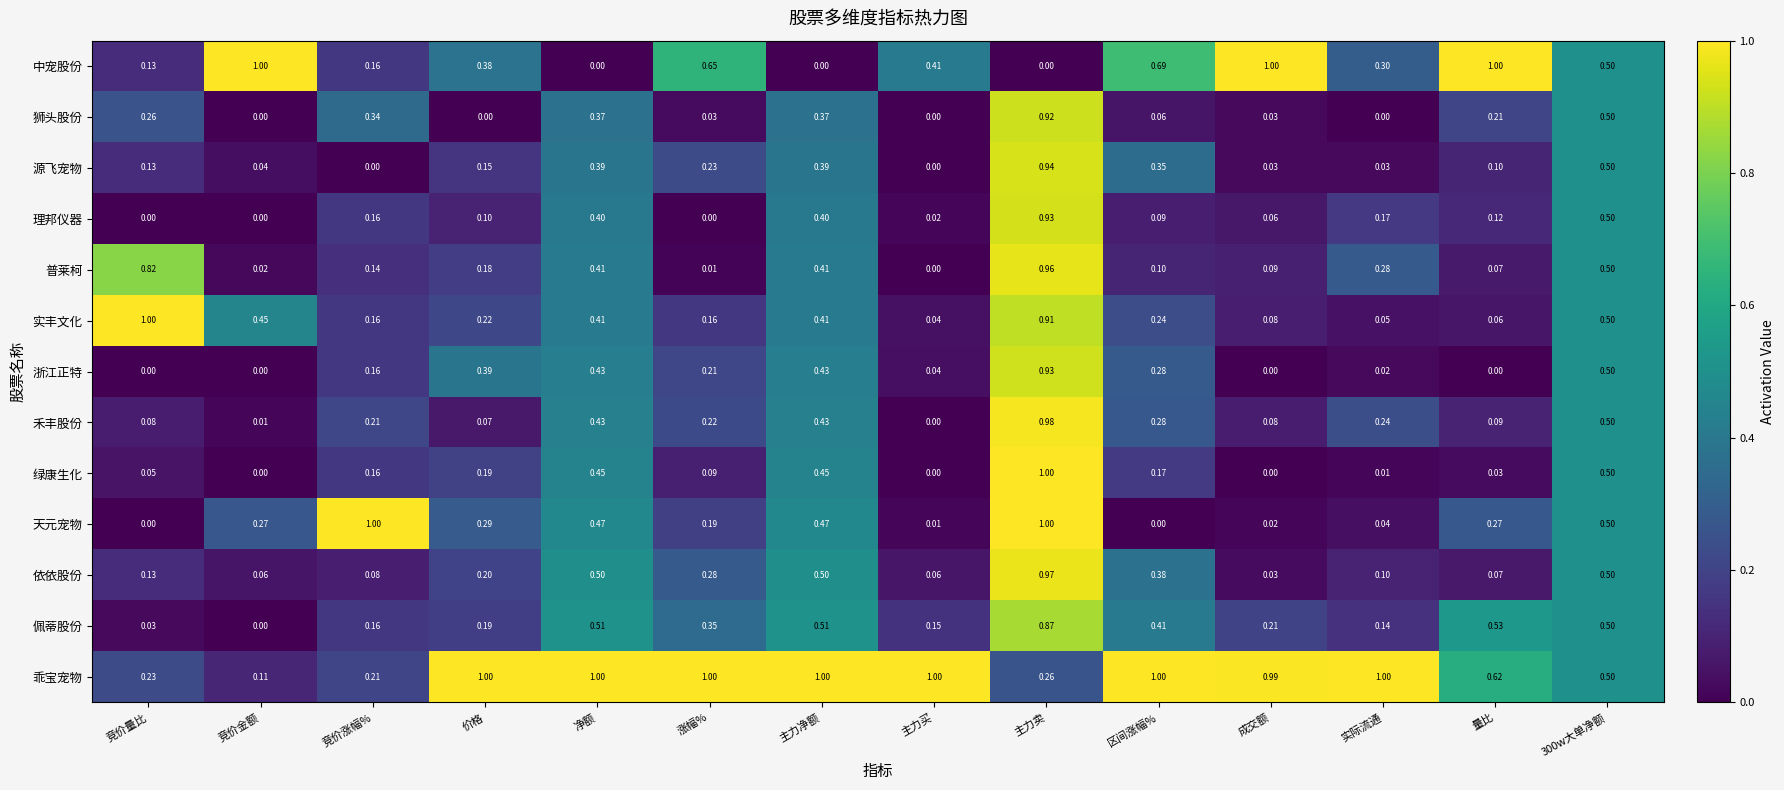

Is the value of 佩蒂股份 at 净额 greater than the value of 天元宠物 at 竞价量比?

Yes